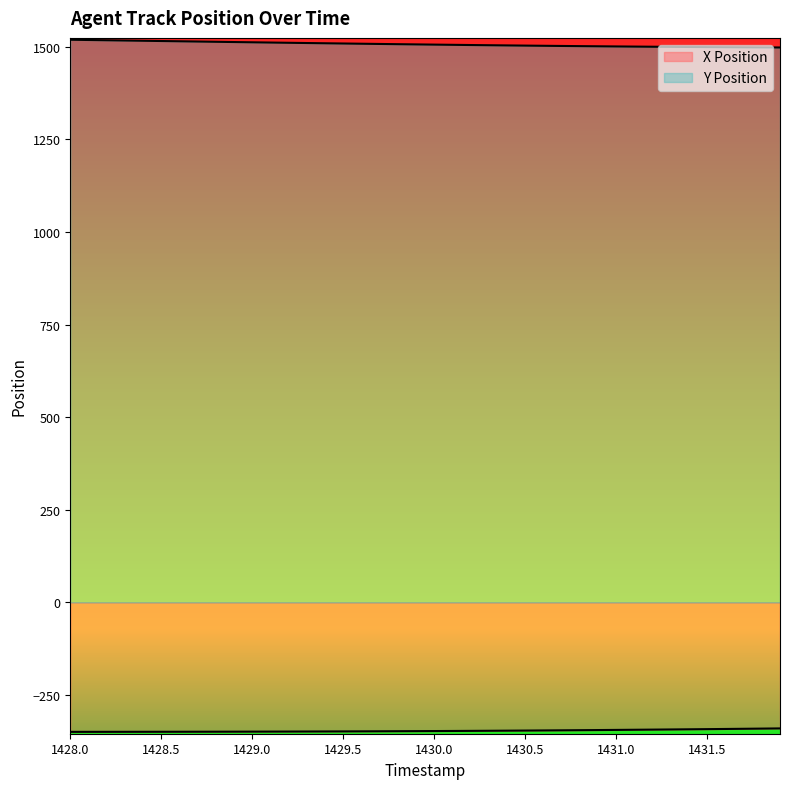

At which label does Y Position first exceed 1506?

1428.0